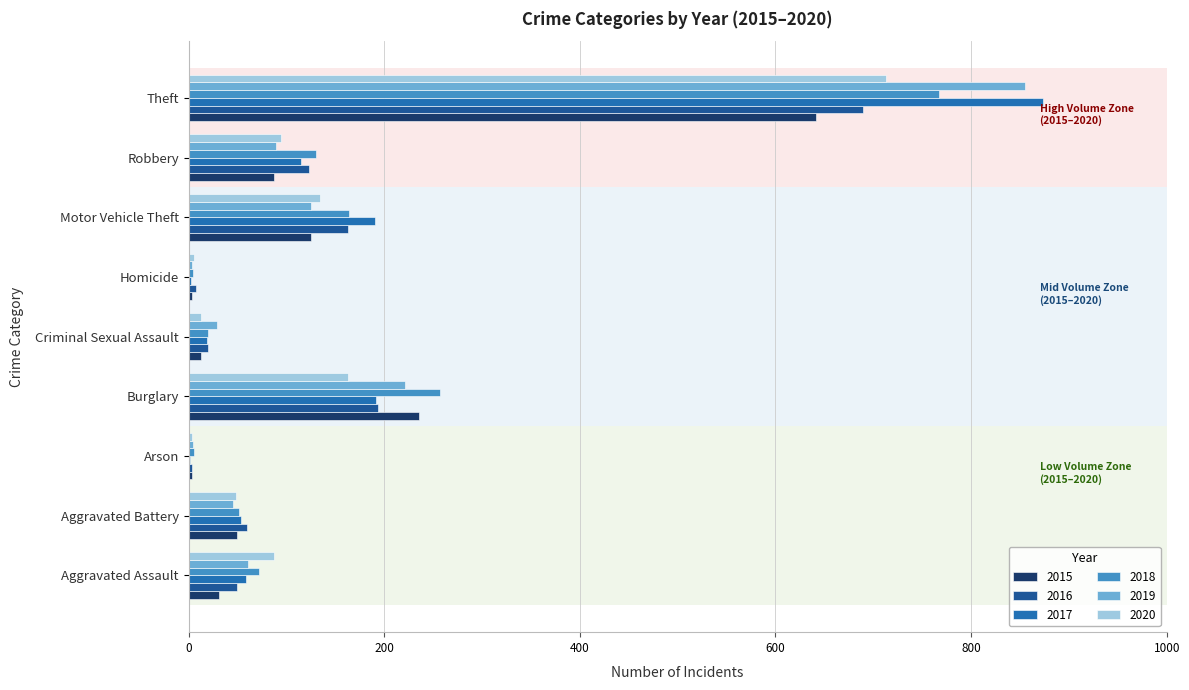

How many data points in 2020 are less than 87?

4